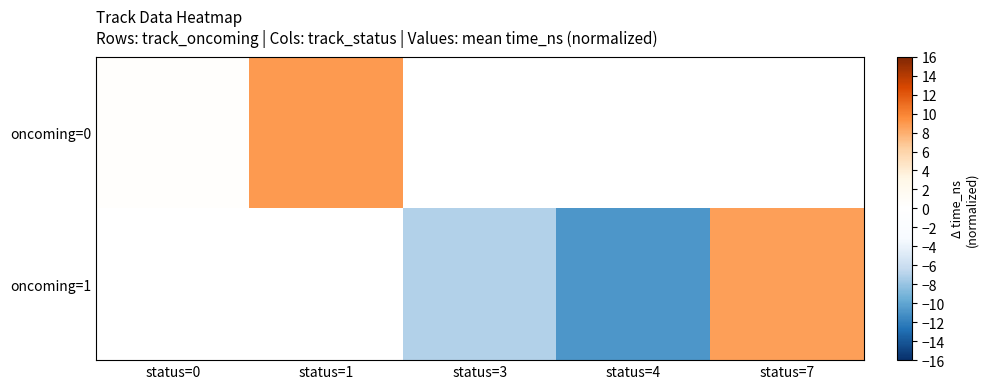

What is the minimum value for oncoming=0?

0.3